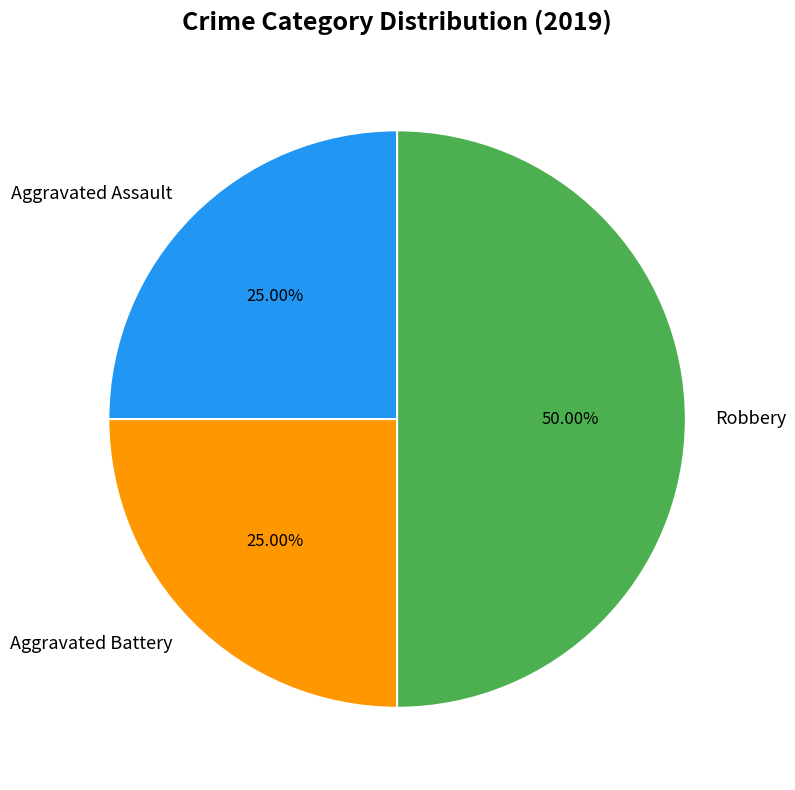

How many slices are in this pie chart?

3